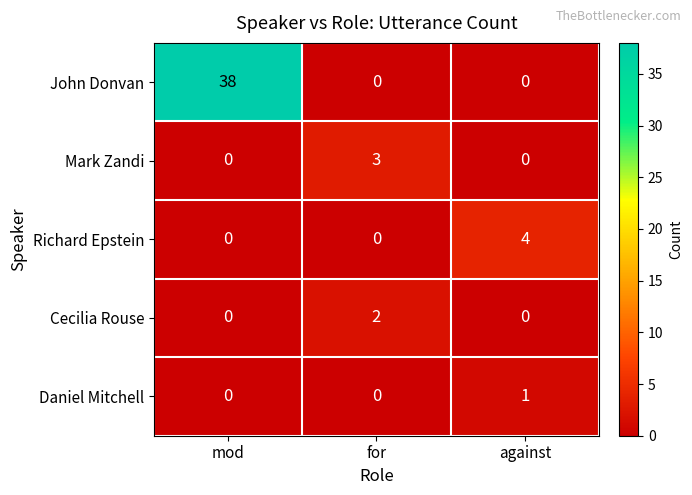

Rank the series by their maximum value, from lowest to highest.

Daniel Mitchell, Cecilia Rouse, Mark Zandi, Richard Epstein, John Donvan